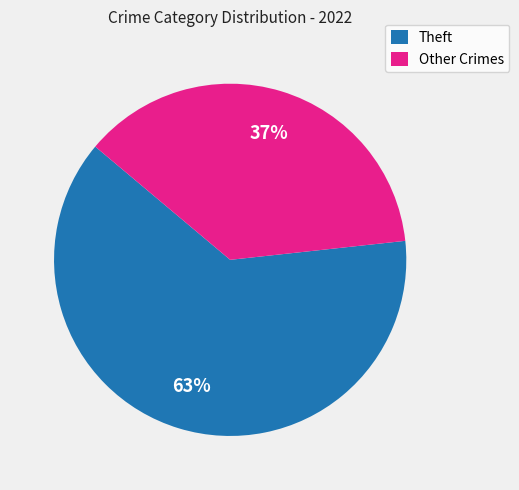

How many slices are in this pie chart?

2